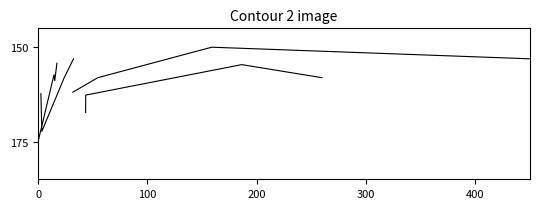

What is the total value across all series at 0?

666.5